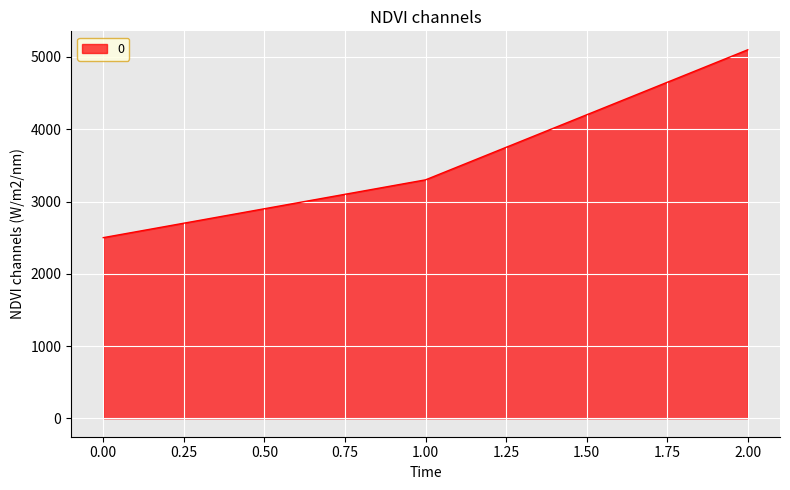

How many values are between 2500 and 5100?

3